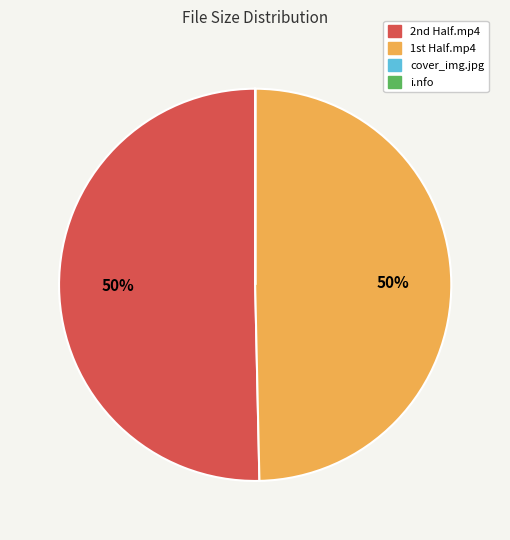

Which slice represents more than half of the pie?

2nd Half.mp4